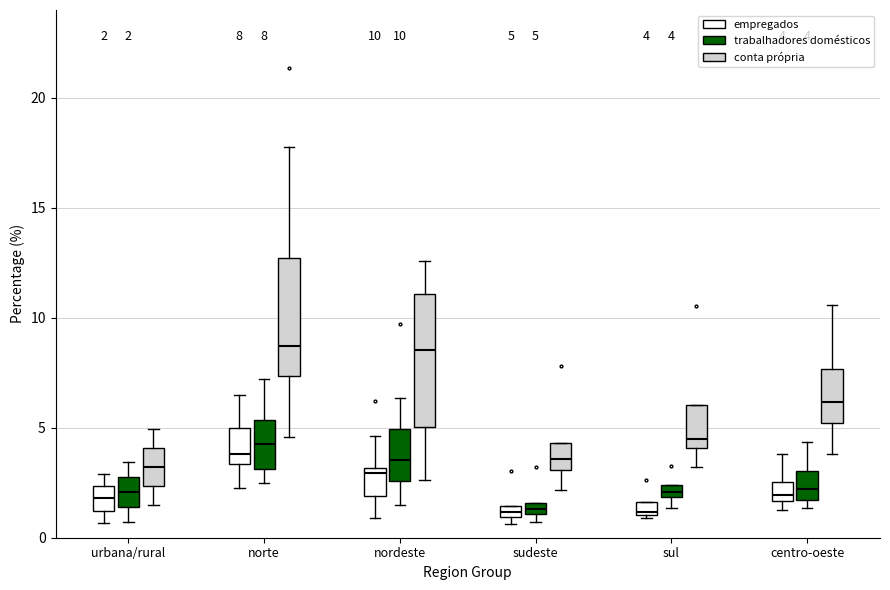

Comparing the boxes themselves (not the whiskers), which one is the tallest?

nordeste (conta própria)